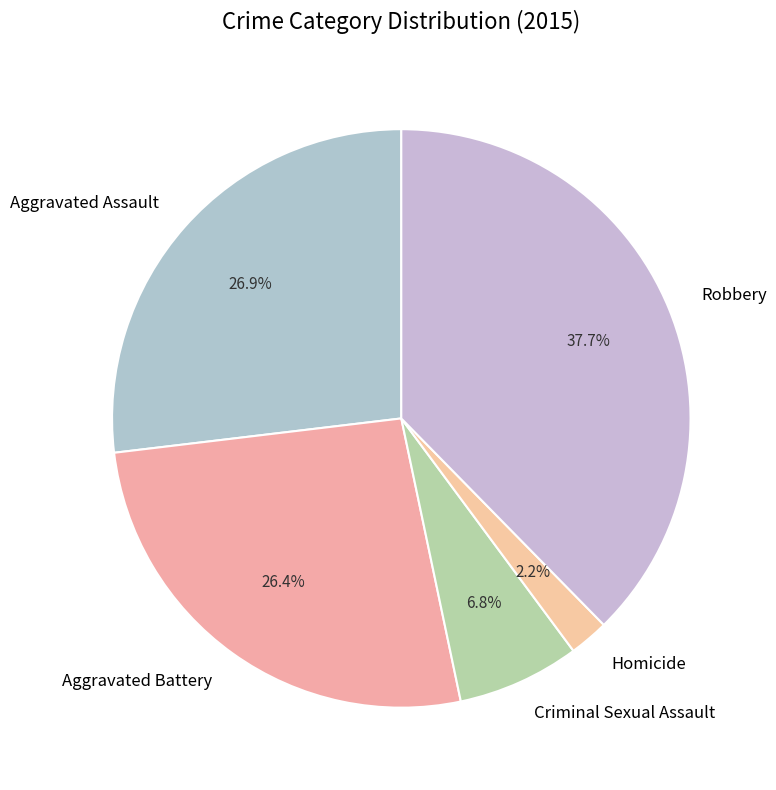

What is the ratio of the value at Aggravated Assault to the value at Robbery?

0.7